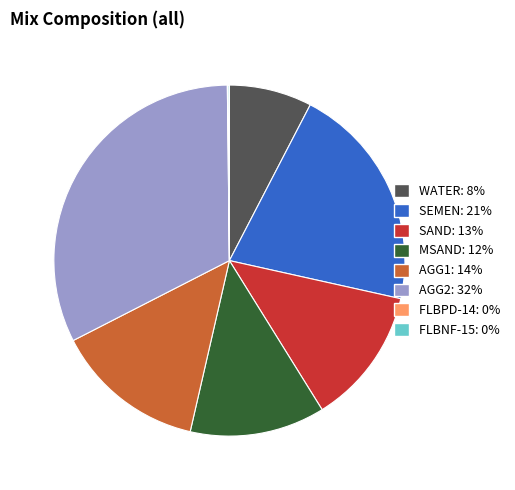

Does MSAND: 12% account for over 50% of the chart?

No